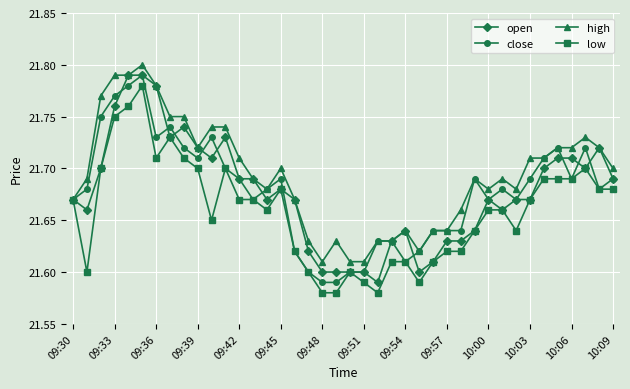

How many close values are between 21 and 22?

40